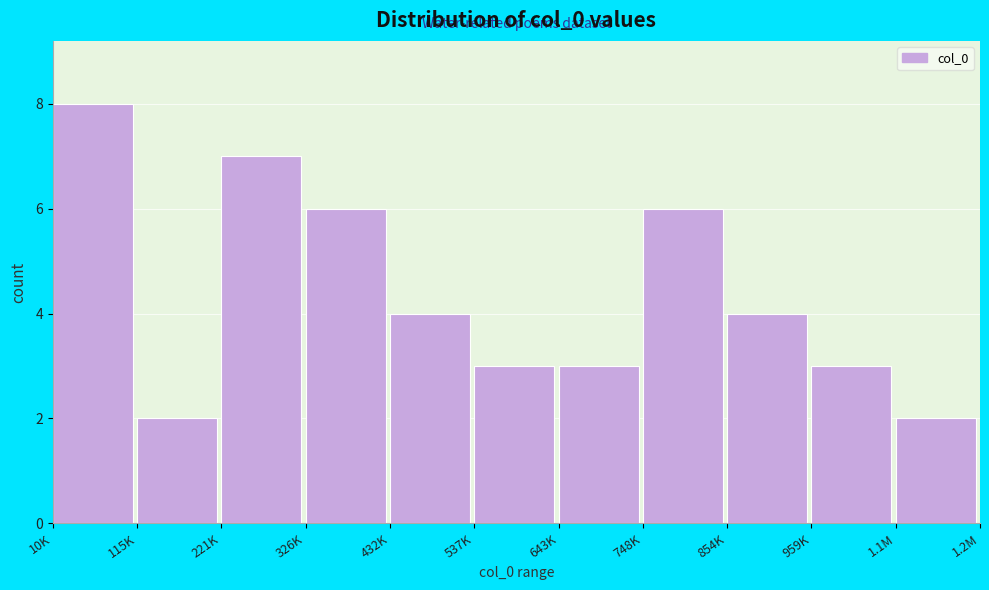

Reading left to right, list all the values displayed in this chart.

10K=8	115K=2	221K=7	326K=6	432K=4	537K=3	643K=3	748K=6	854K=4	959K=3	1.1M=2